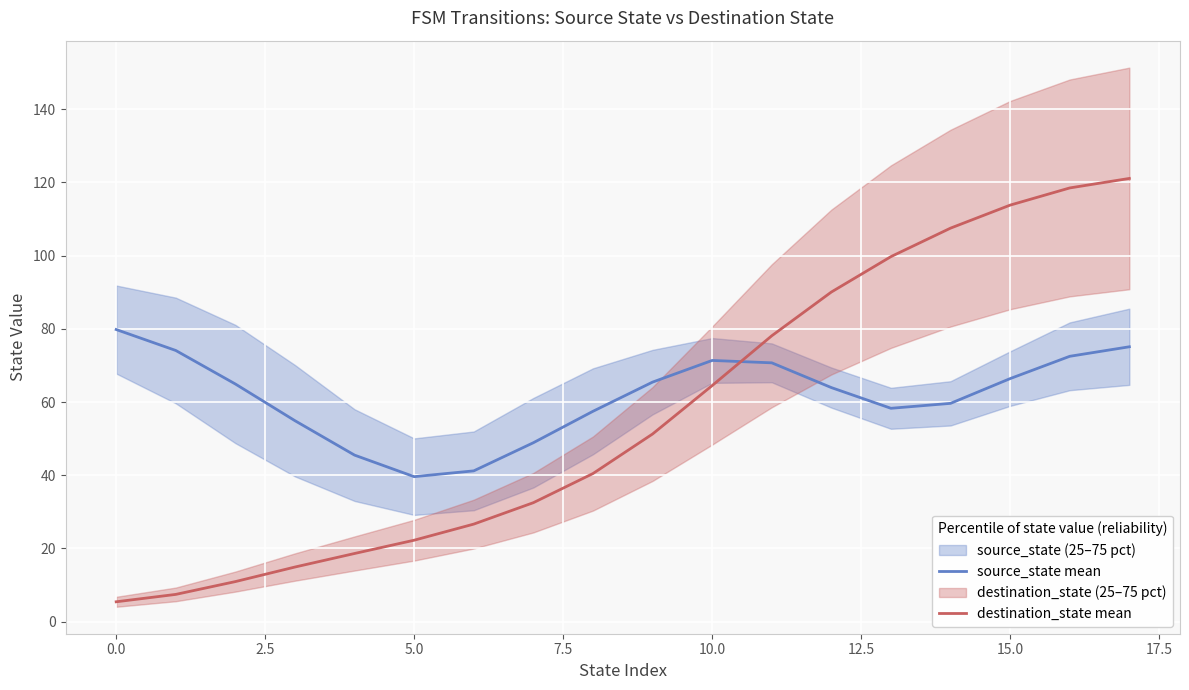

At how many categories does at least one series exceed 54?

14